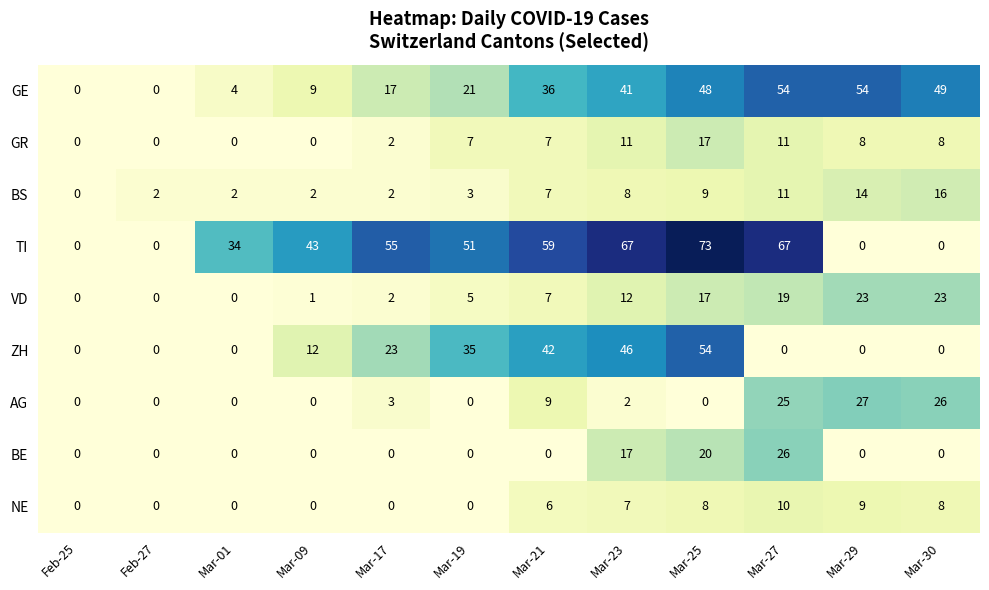

Which series has the largest range (max minus min)?

TI